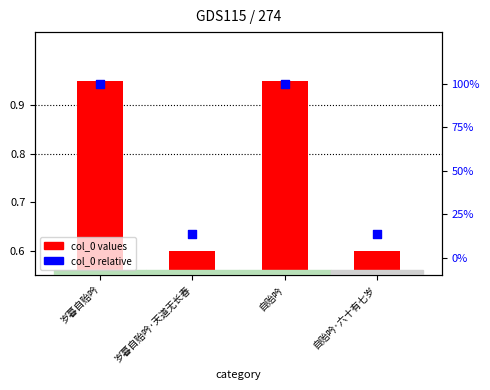

What is the total value across all series at 自贻吟·六十有七岁?

0.7